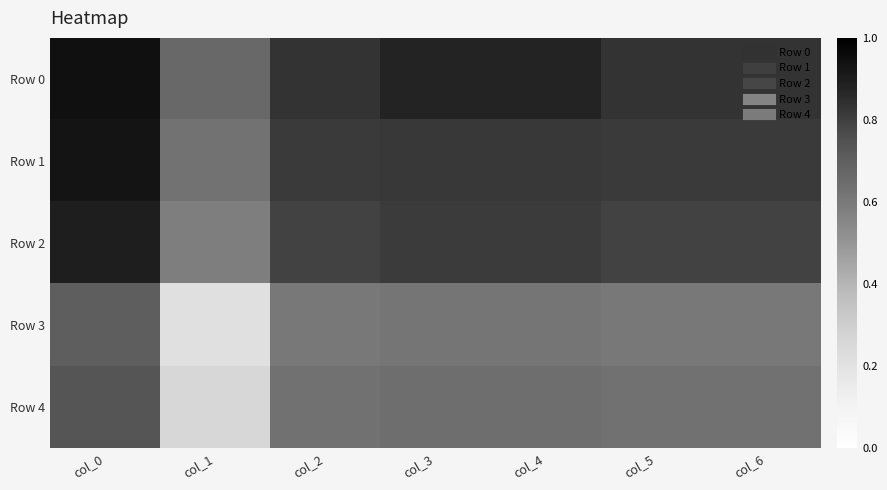

What is the maximum value shown in the chart?

0.9